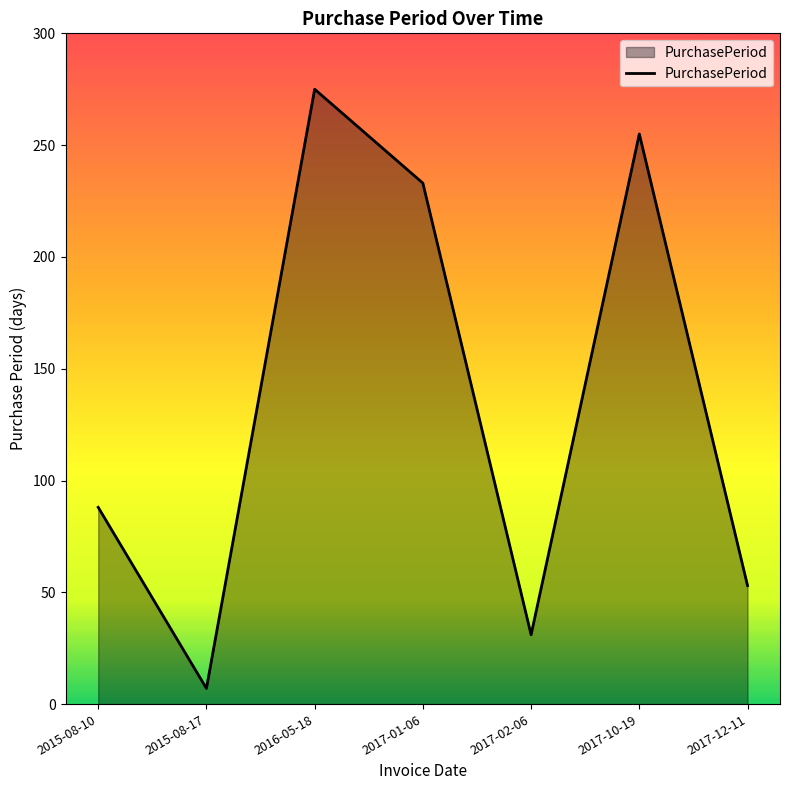

Where is the data nearest to the value 141?

2015-08-10